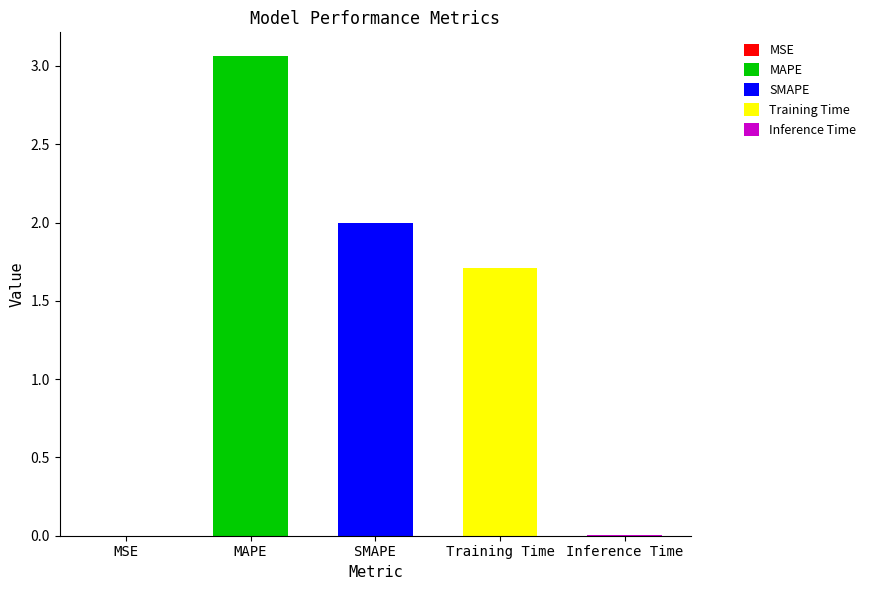

What is the label of the 2nd bar from the right?

Training Time